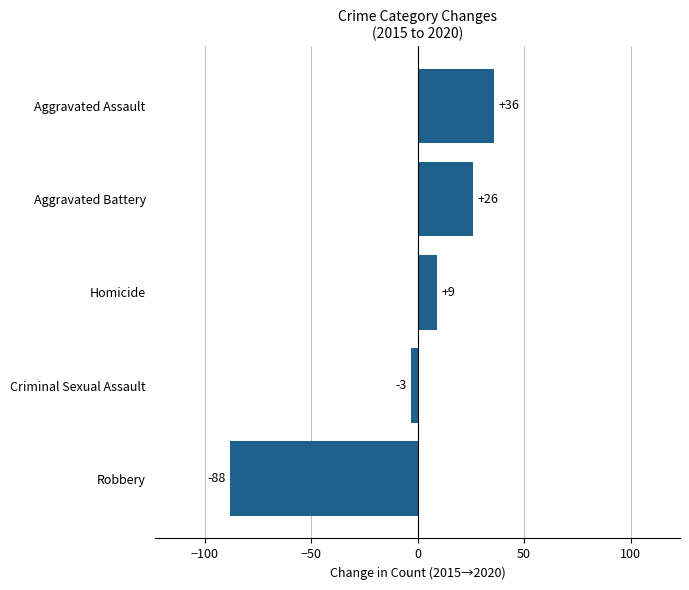

True or false: the data shows 36 at Aggravated Assault.

True